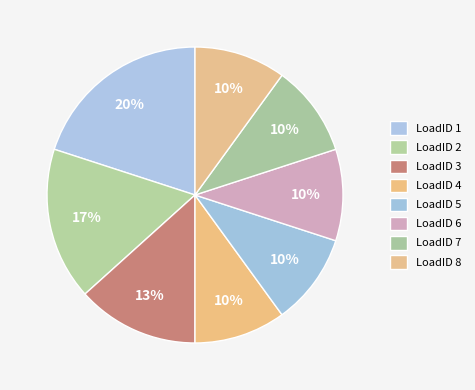

What percentage is NOT represented by LoadID 2?

83.3%